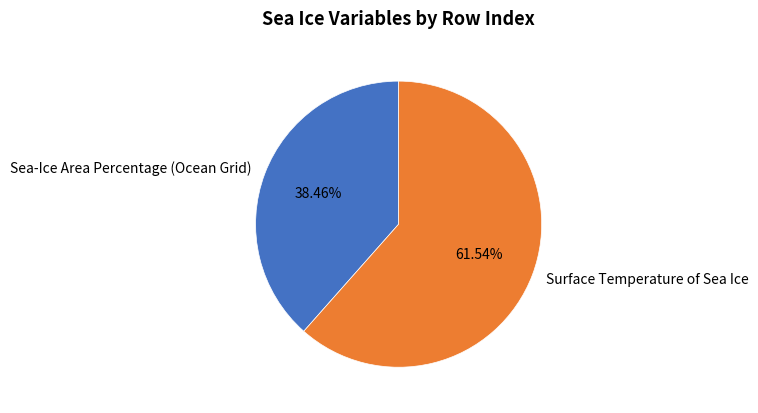

Does any single category account for the majority?

Yes